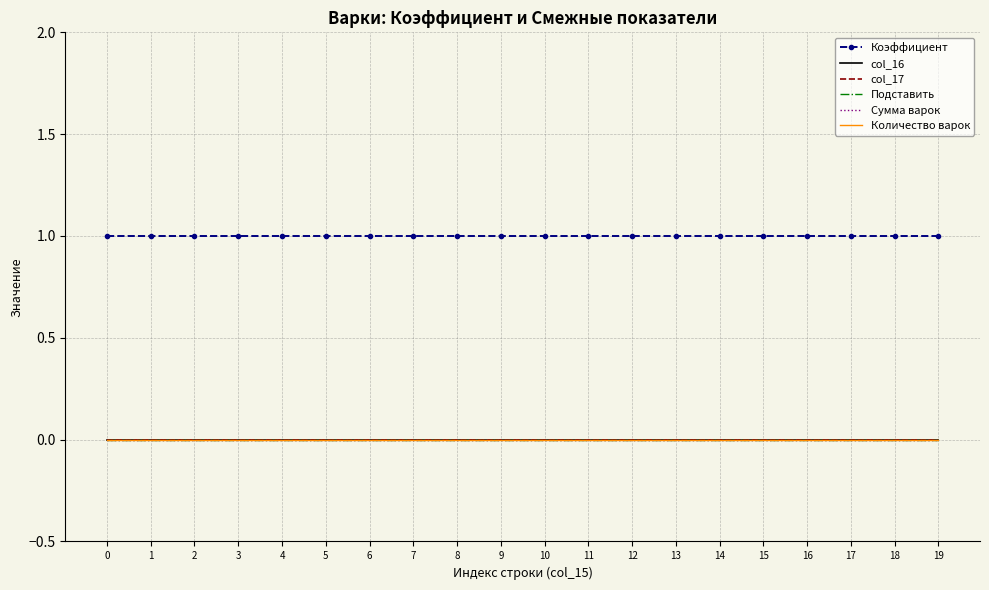

Reading left to right, extract all data points from this chart.

Коэффициент: 1	1	1	1	1	1	1	1	1	1	1	1	1	1	1	1	1	1	1	1
col_16: 0	0	0	0	0	0	0	0	0	0	0	0	0	0	0	0	0	0	0	0
col_17: 0	0	0	0	0	0	0	0	0	0	0	0	0	0	0	0	0	0	0	0
Подставить: 0	0	0	0	0	0	0	0	0	0	0	0	0	0	0	0	0	0	0	0
Сумма варок: 0	0	0	0	0	0	0	0	0	0	0	0	0	0	0	0	0	0	0	0
Количество варок: 0	0	0	0	0	0	0	0	0	0	0	0	0	0	0	0	0	0	0	0